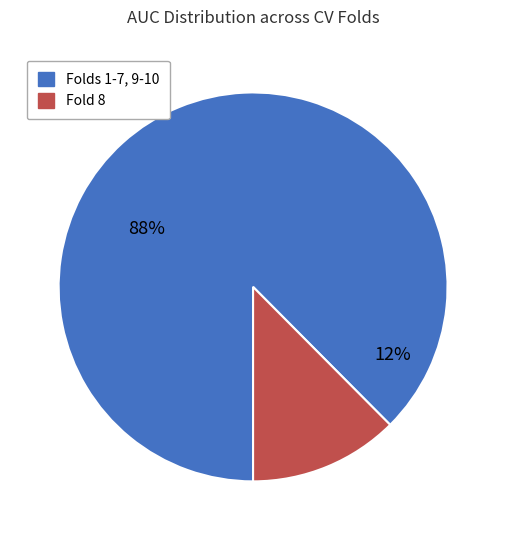

Is it true that Fold 7 is 17% of the pie?

False